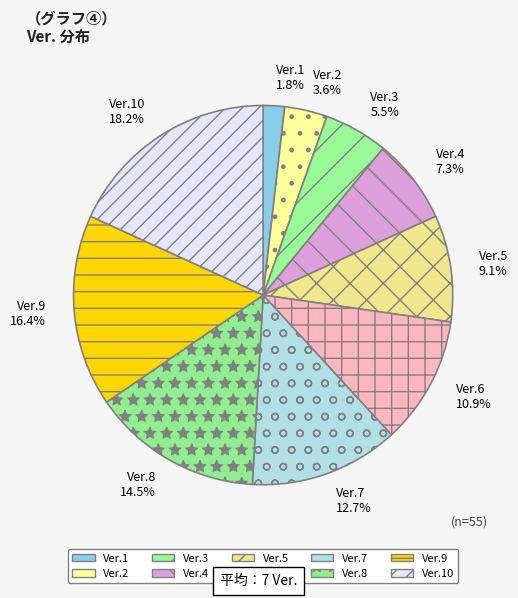

Rank the categories by value from lowest to highest.

Ver.1, Ver.2, Ver.3, Ver.4, Ver.5, Ver.6, Ver.7, Ver.8, Ver.9, Ver.10